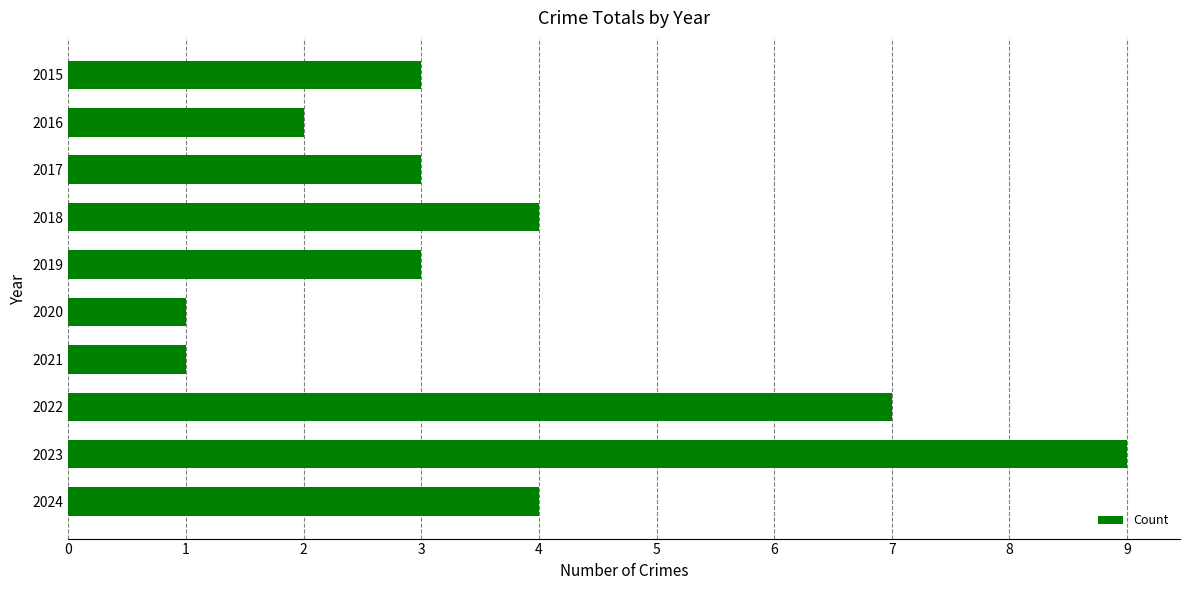

What is the change in value from 2015 to 2023?

+6